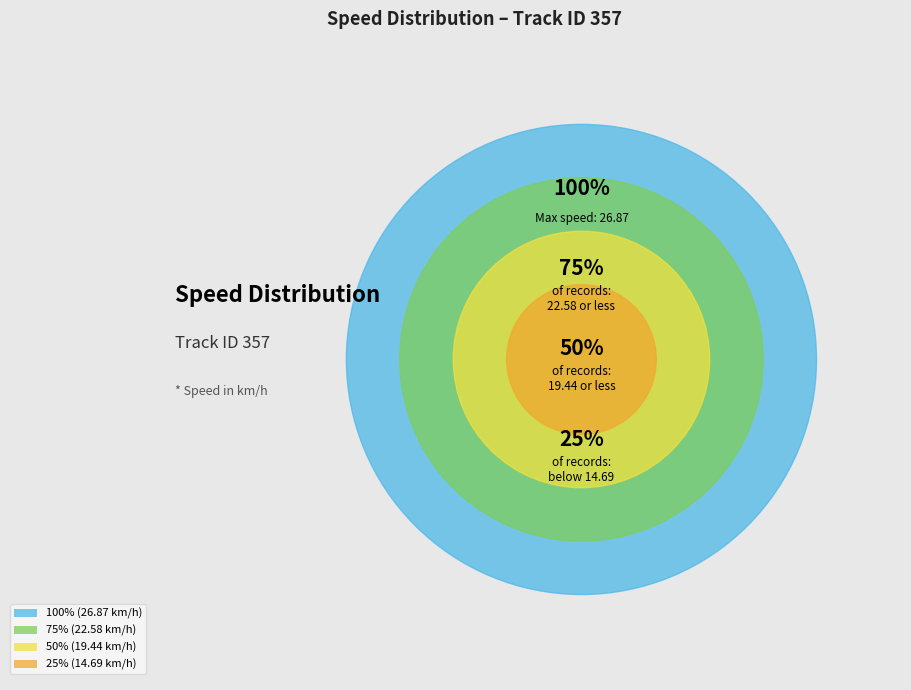

To the nearest percent, what portion does 14884 represent?

7%